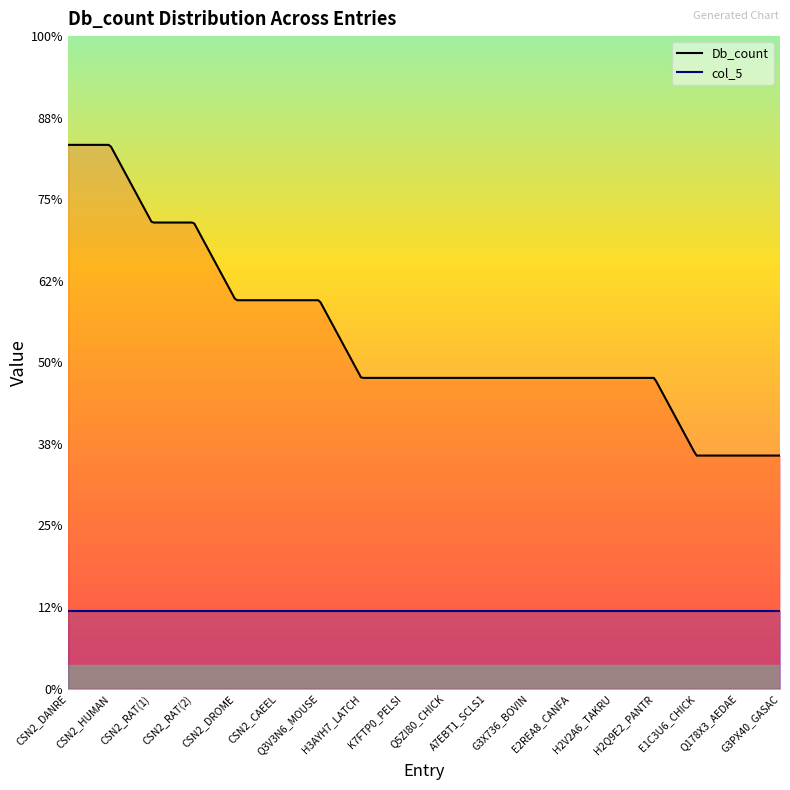

True or false: col_5 and Db_count intersect in this chart.

False